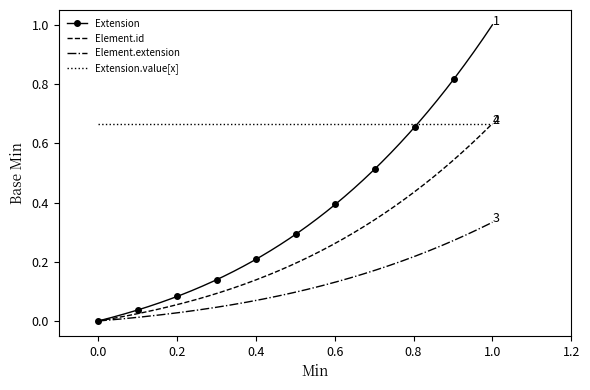

What is the greatest value displayed?

1